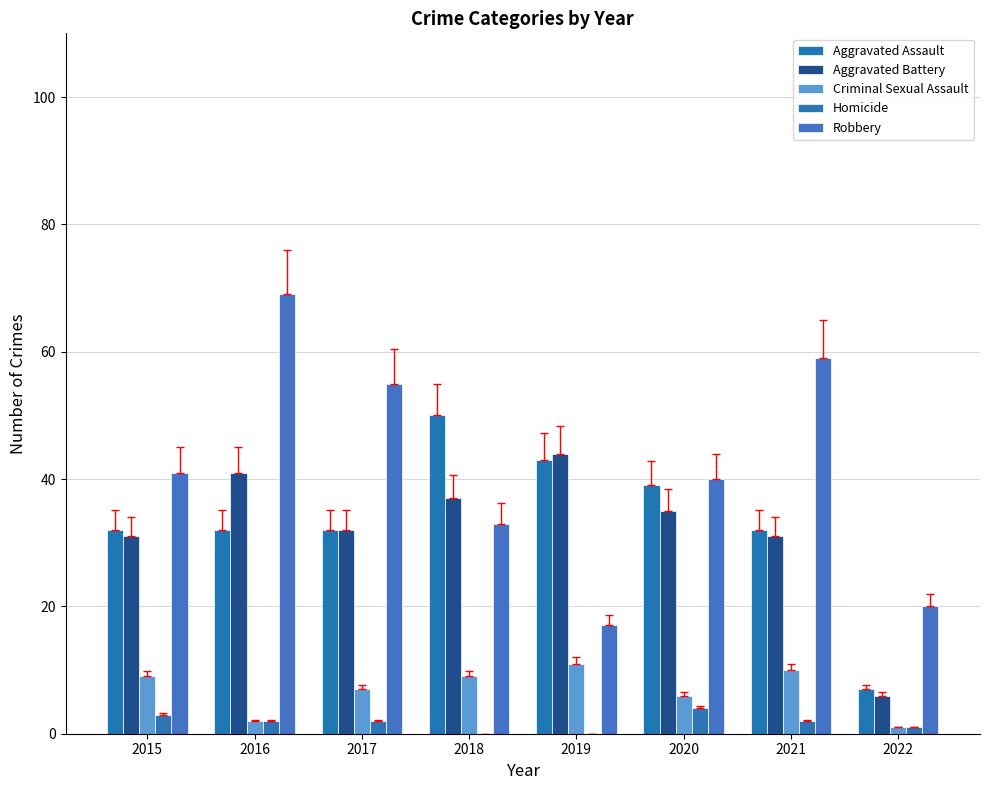

Reading left to right, transcribe all the data shown in this chart.

Aggravated Assault: 2015=32	2016=32	2017=32	2018=50	2019=43	2020=39	2021=32	2022=7
Aggravated Battery: 2015=31	2016=41	2017=32	2018=37	2019=44	2020=35	2021=31	2022=6
Criminal Sexual Assault: 2015=9	2016=2	2017=7	2018=9	2019=11	2020=6	2021=10	2022=1
Homicide: 2015=3	2016=2	2017=2	2018=0	2019=0	2020=4	2021=2	2022=1
Robbery: 2015=41	2016=69	2017=55	2018=33	2019=17	2020=40	2021=59	2022=20